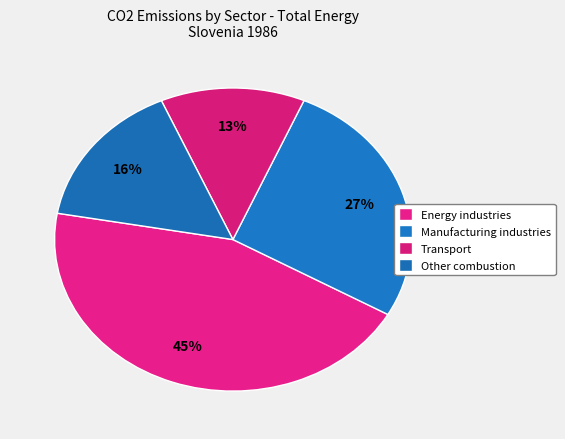

How many segments does this pie chart have?

4